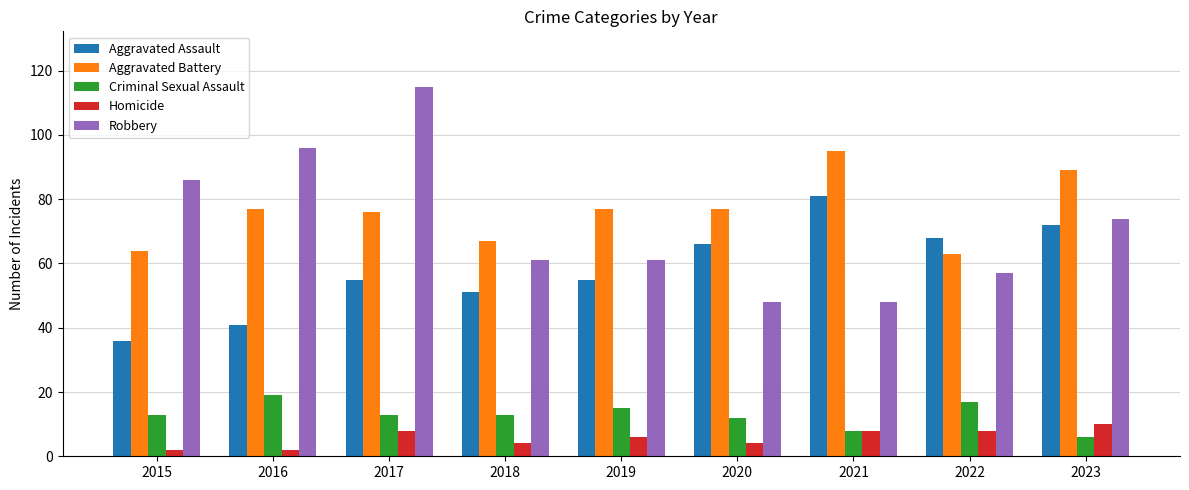

What is the spread (max minus min) of values at 2019?

71